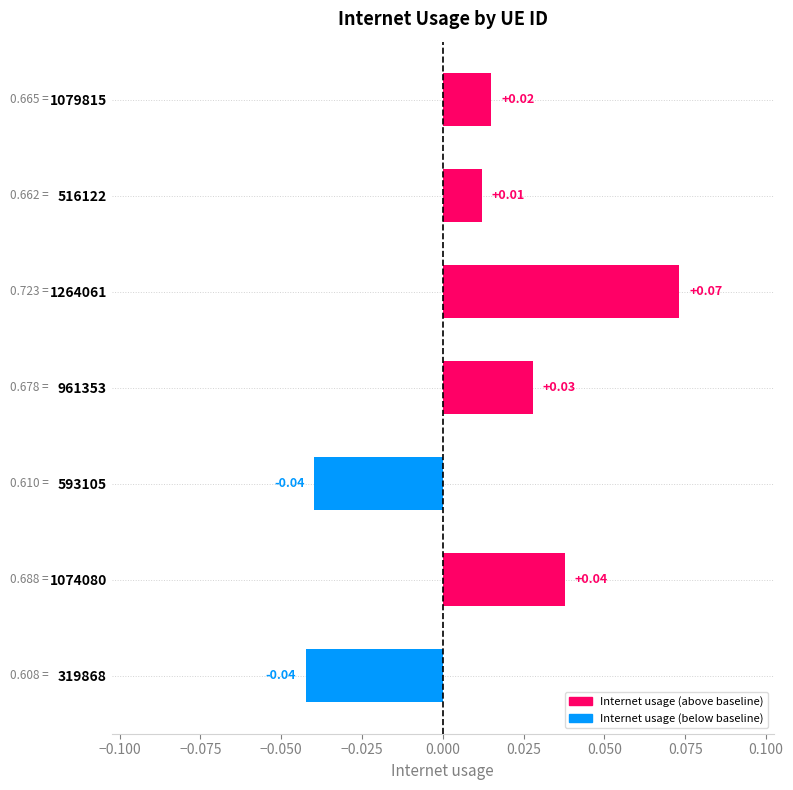

What is the change in value from 593105 to 1264061?

+0.1